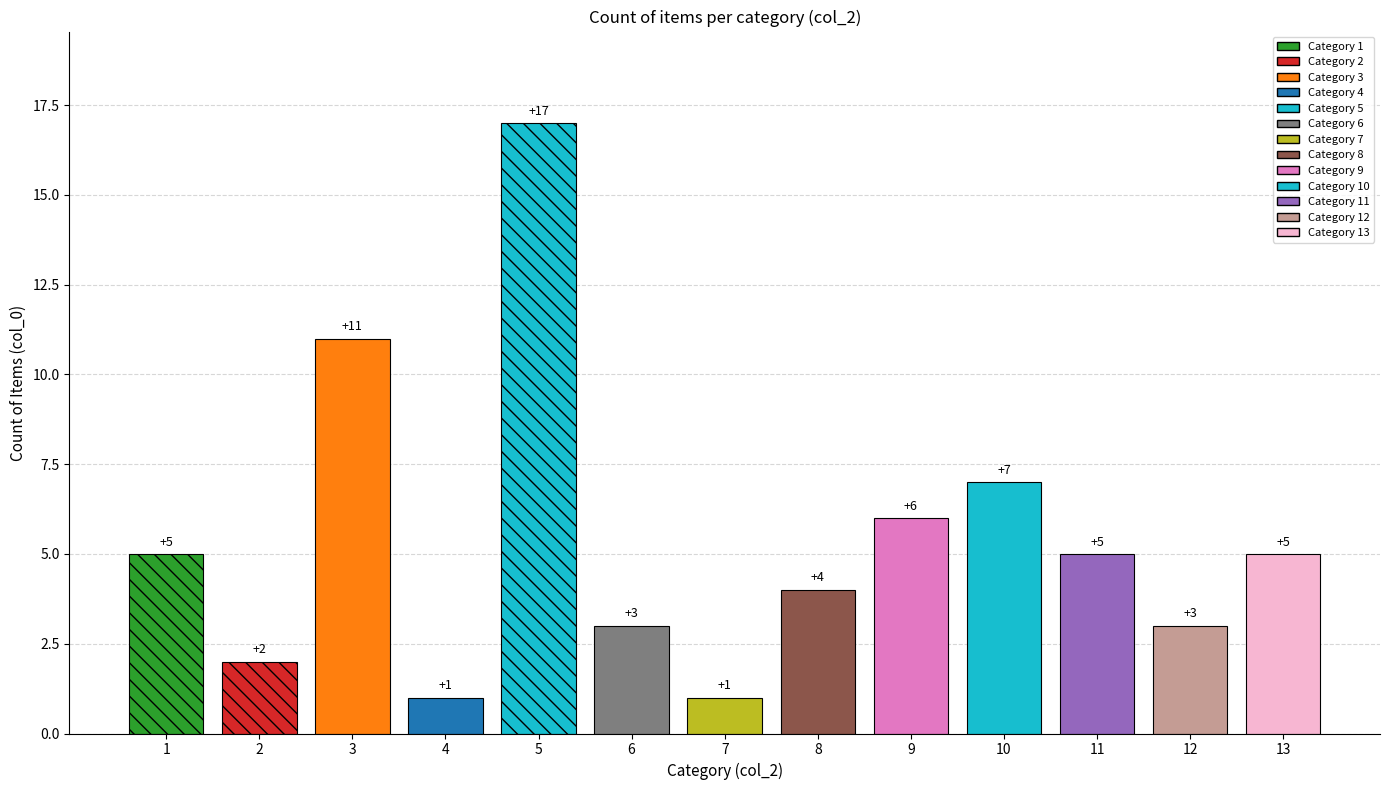

Is it true that the value at 2 is 0?

False